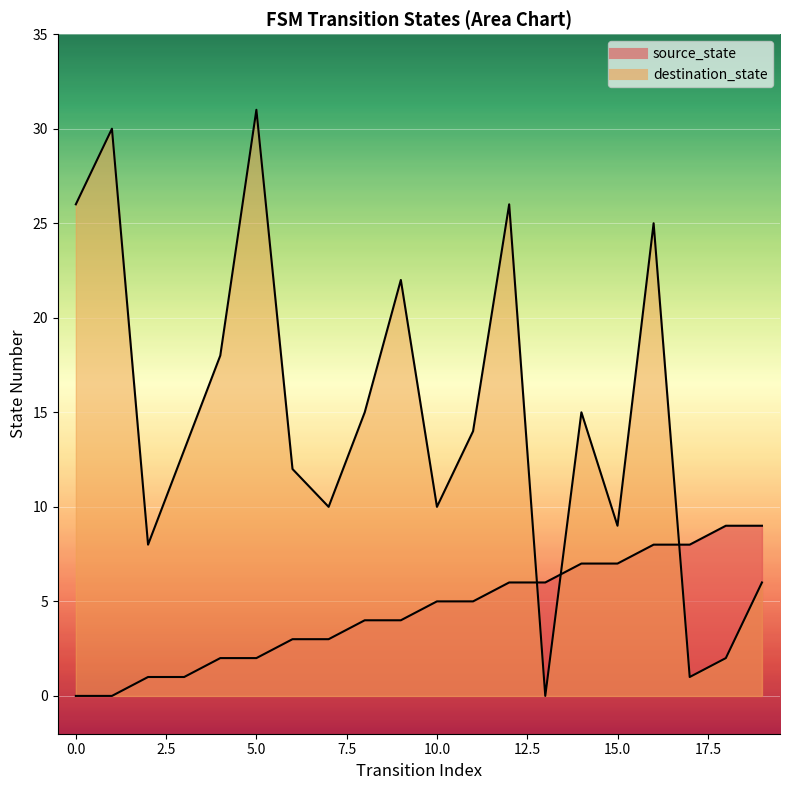

Is the value of source_state at 18 greater than the value of destination_state at 13?

Yes